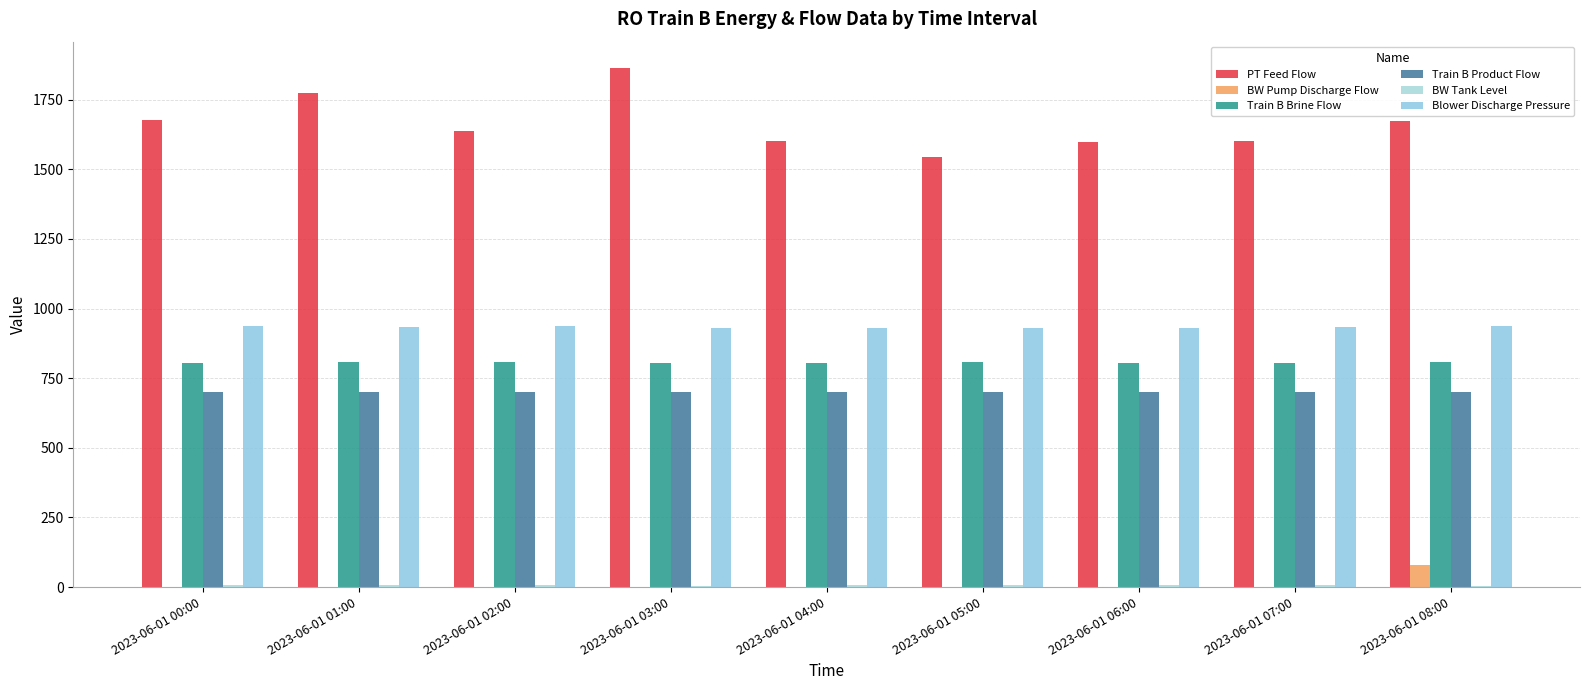

How many groups of bars are there?

9